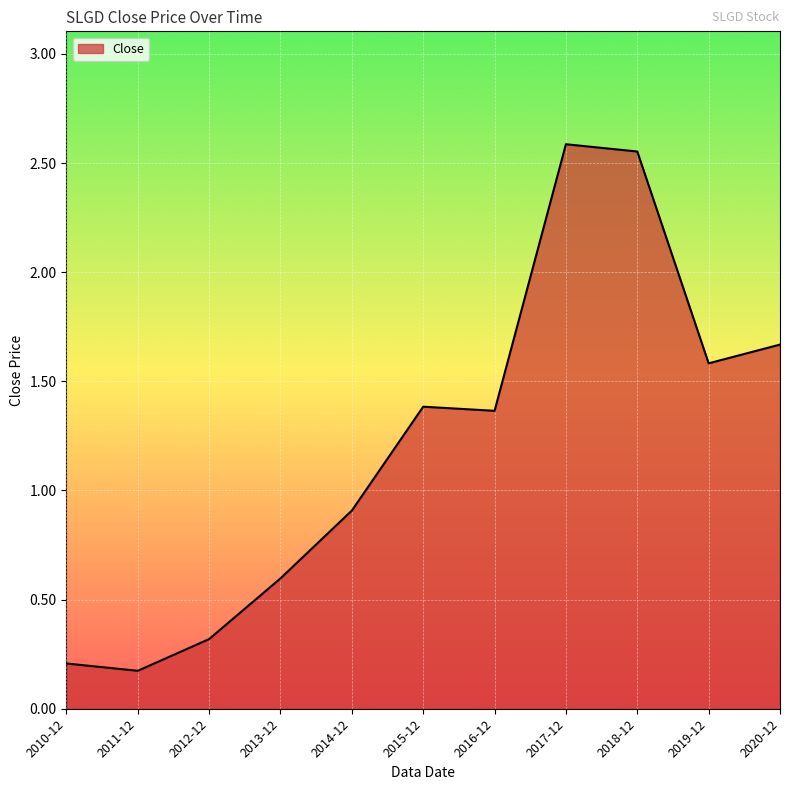

Between 2010-12 and 2011-12, which is larger?

2010-12